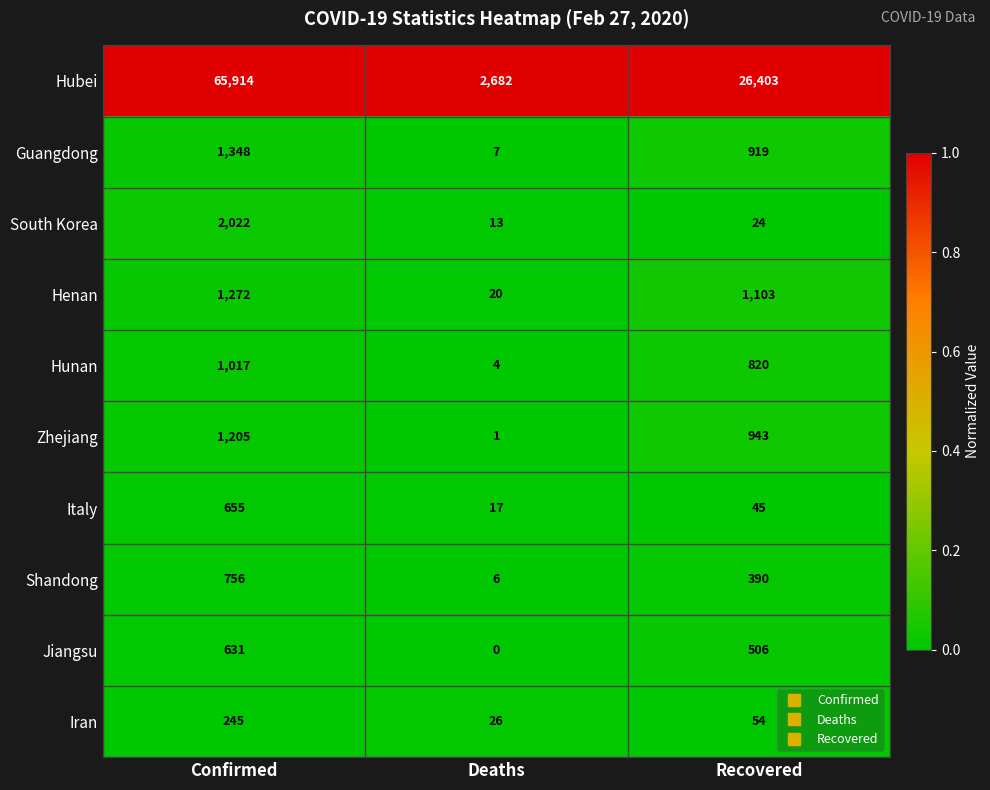

At which label is Henan closest to 646?

Recovered